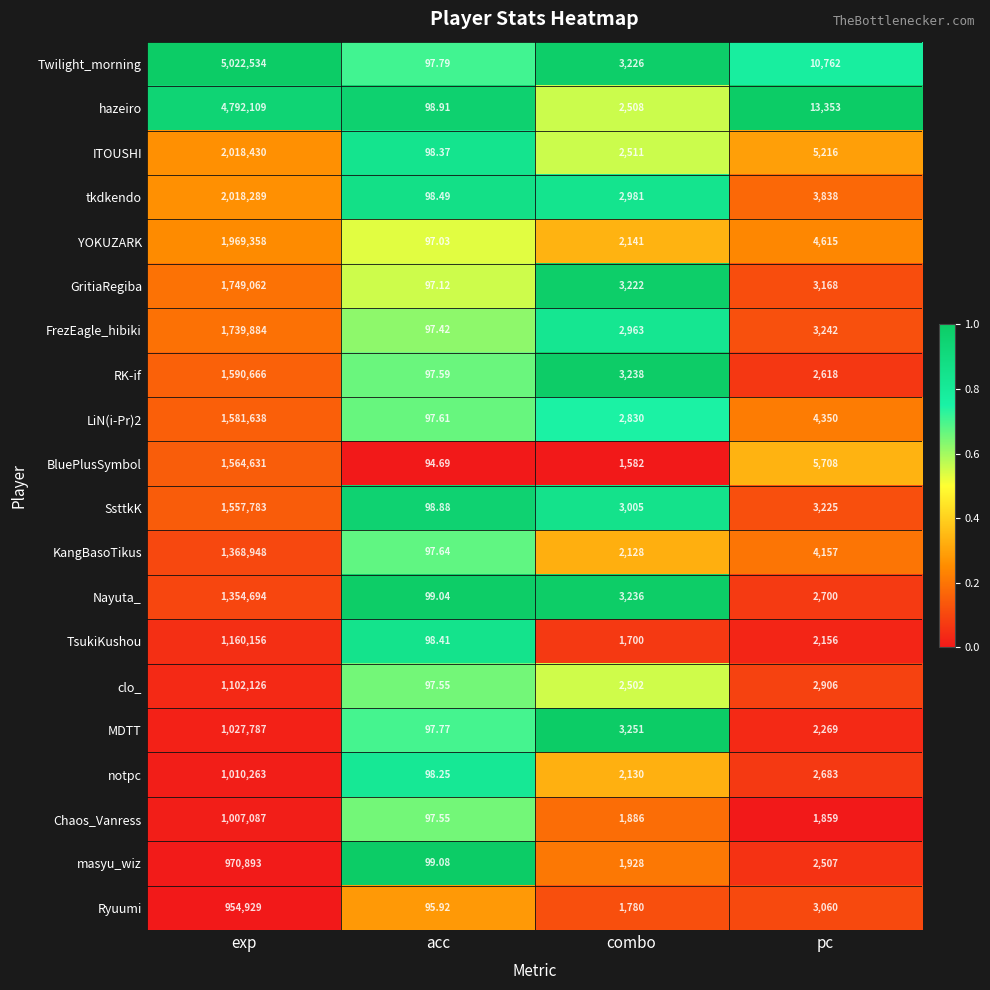

List the series in order of their peak value, highest first.

Twilight_morning, hazeiro, ITOUSHI, tkdkendo, YOKUZARK, GritiaRegiba, FrezEagle_hibiki, RK-if, LiN(i-Pr)2, BluePlusSymbol, SsttkK, KangBasoTikus, Nayuta_, TsukiKushou, clo_, MDTT, notpc, Chaos_Vanress, masyu_wiz, Ryuumi